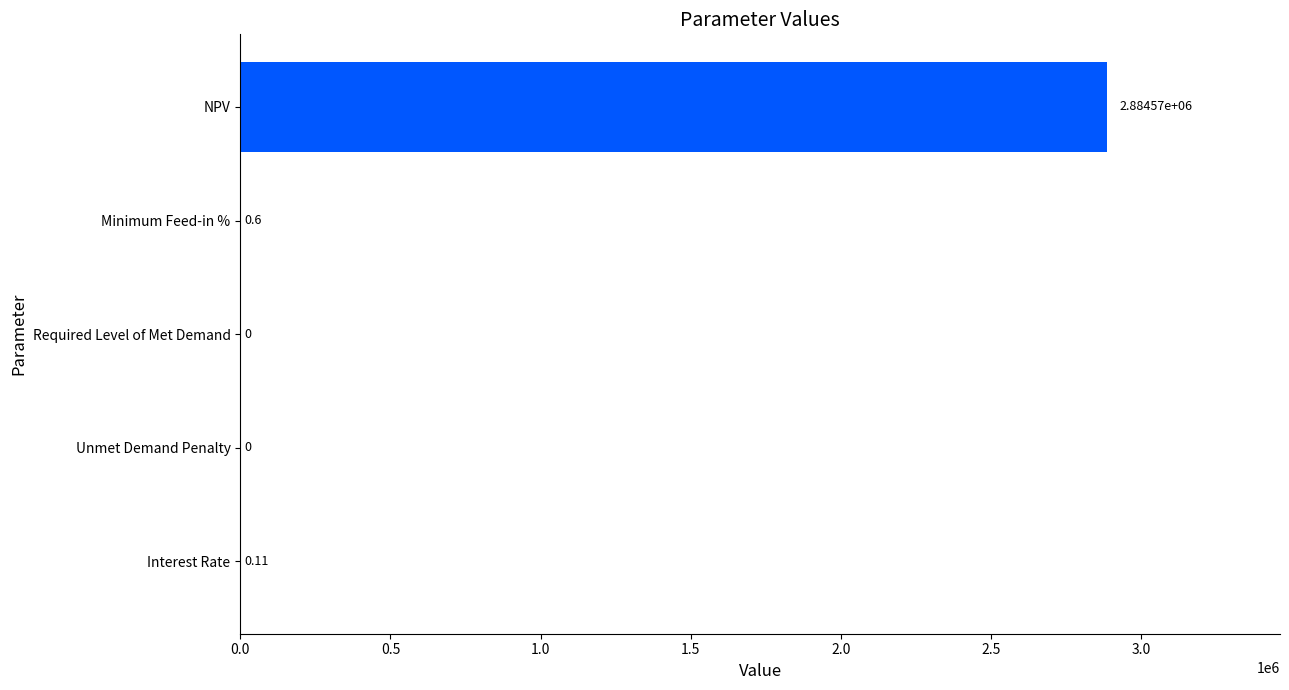

Which label corresponds to the largest value in the chart?

NPV